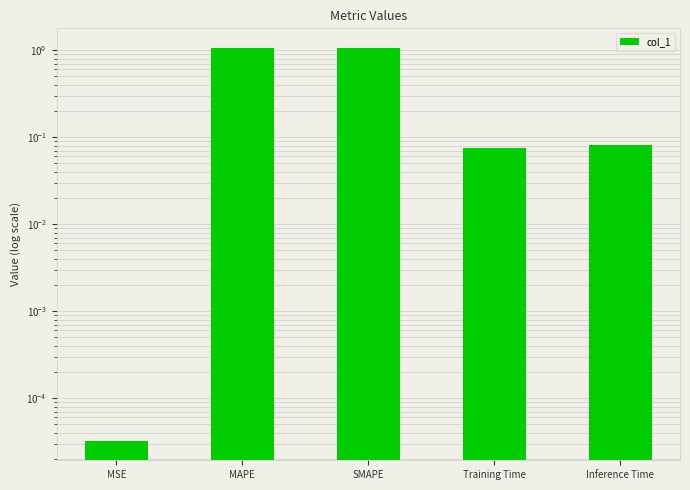

Rank the categories by value from highest to lowest.

SMAPE, MAPE, Inference Time, Training Time, MSE